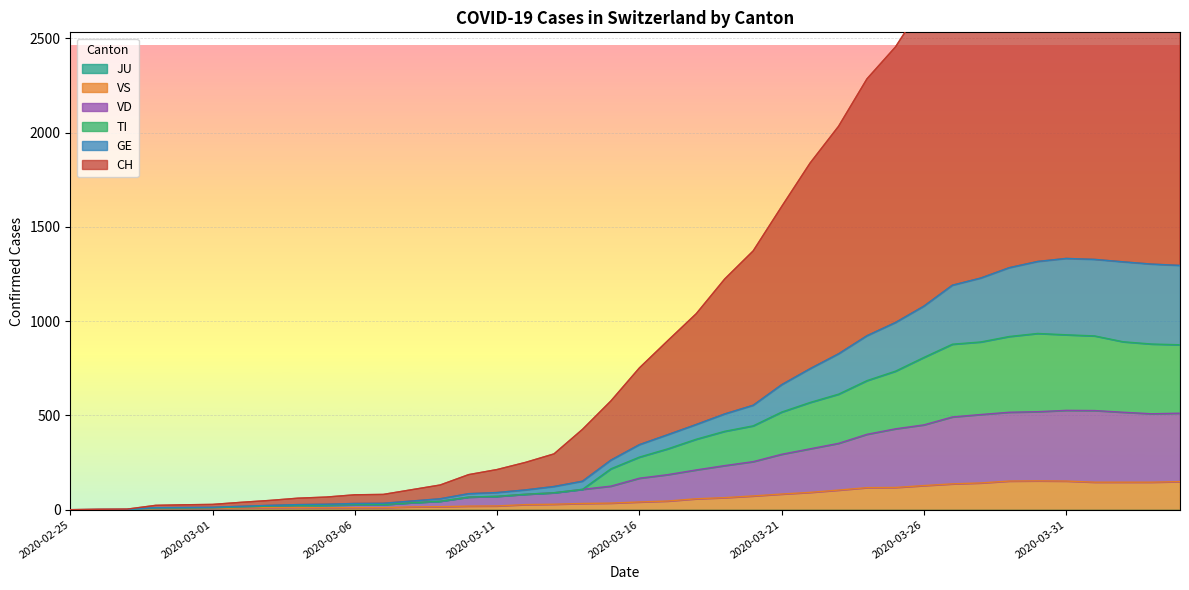

Which category has the highest value in the CH series?

2020-04-02